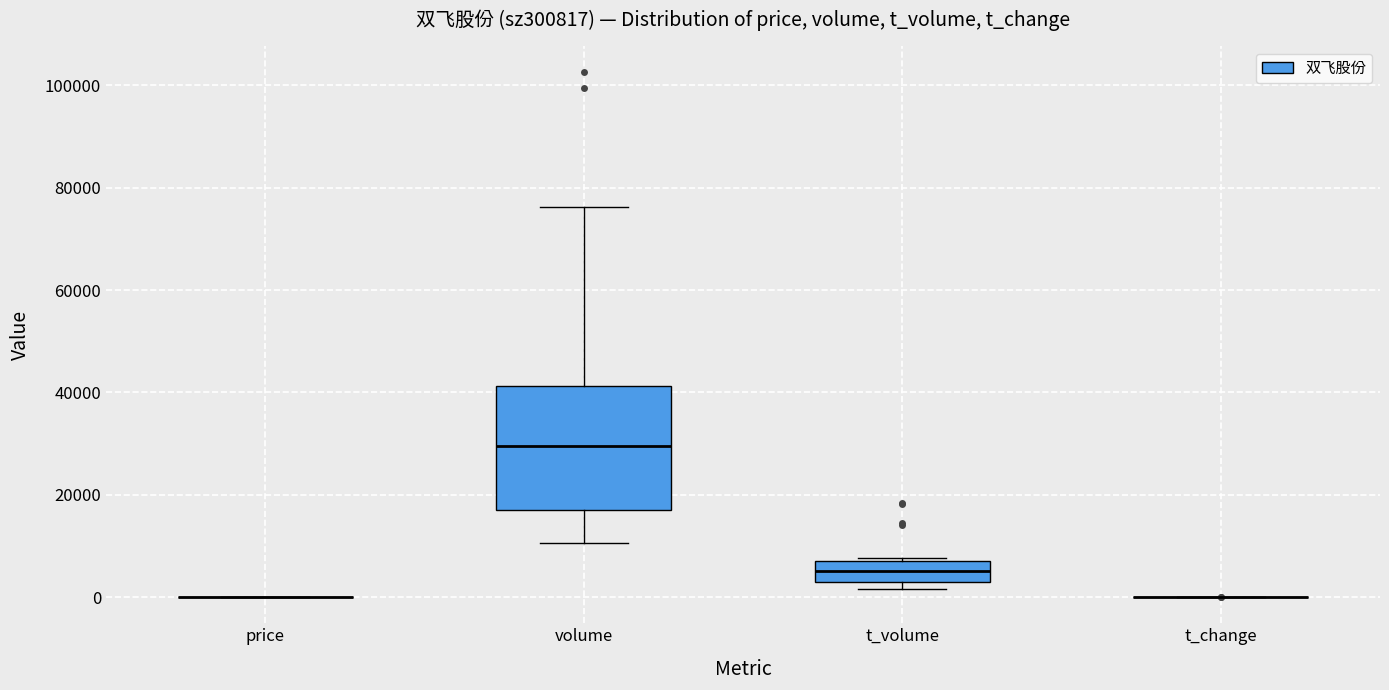

Where is the lower edge of the box for t_volume on the y-axis? The values are not printed on the chart, so give them approximately, as read against the axis.

4000